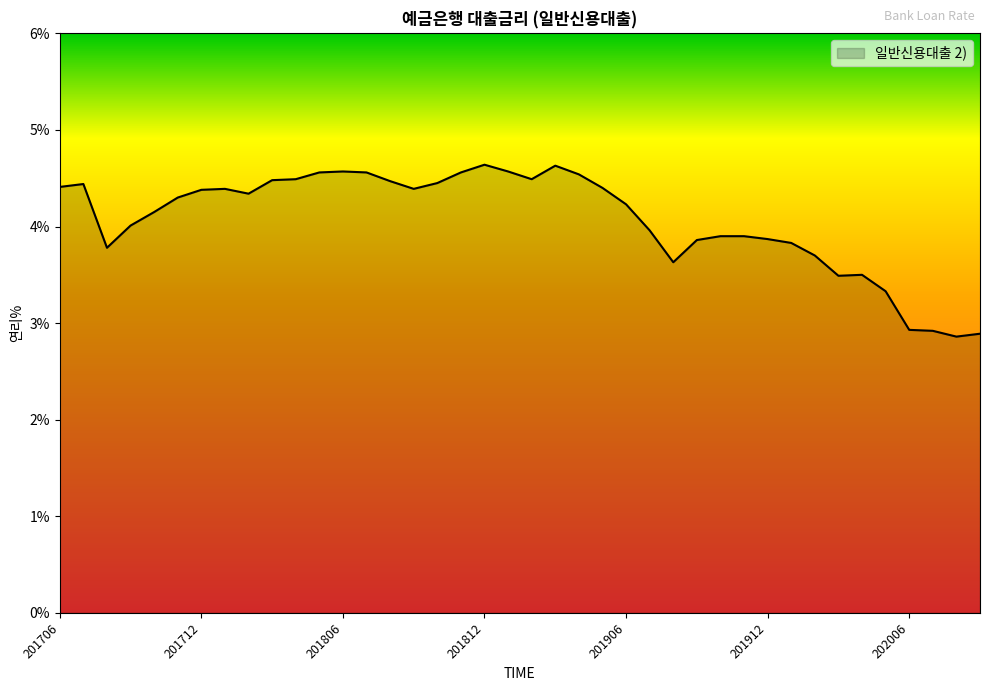

What is the difference between the maximum and minimum values?

1.8